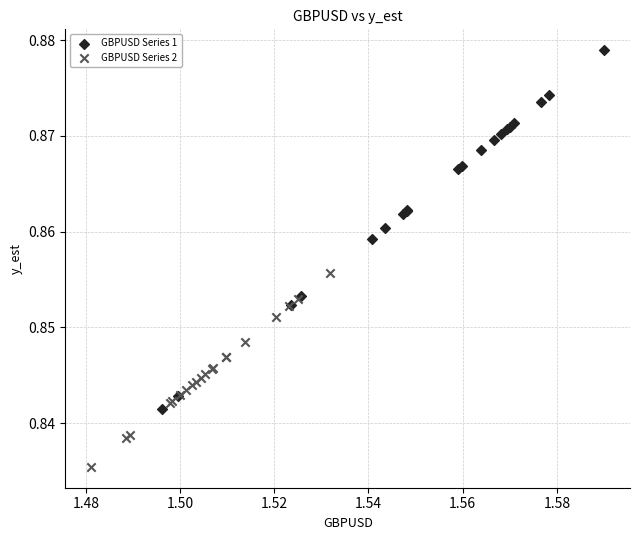

What are all the series names shown in the legend?

GBPUSD Series 1, GBPUSD Series 2